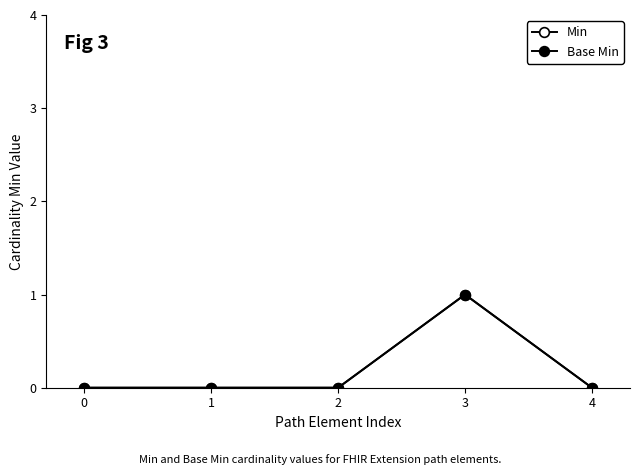

Does the chart have visible grid lines?

No